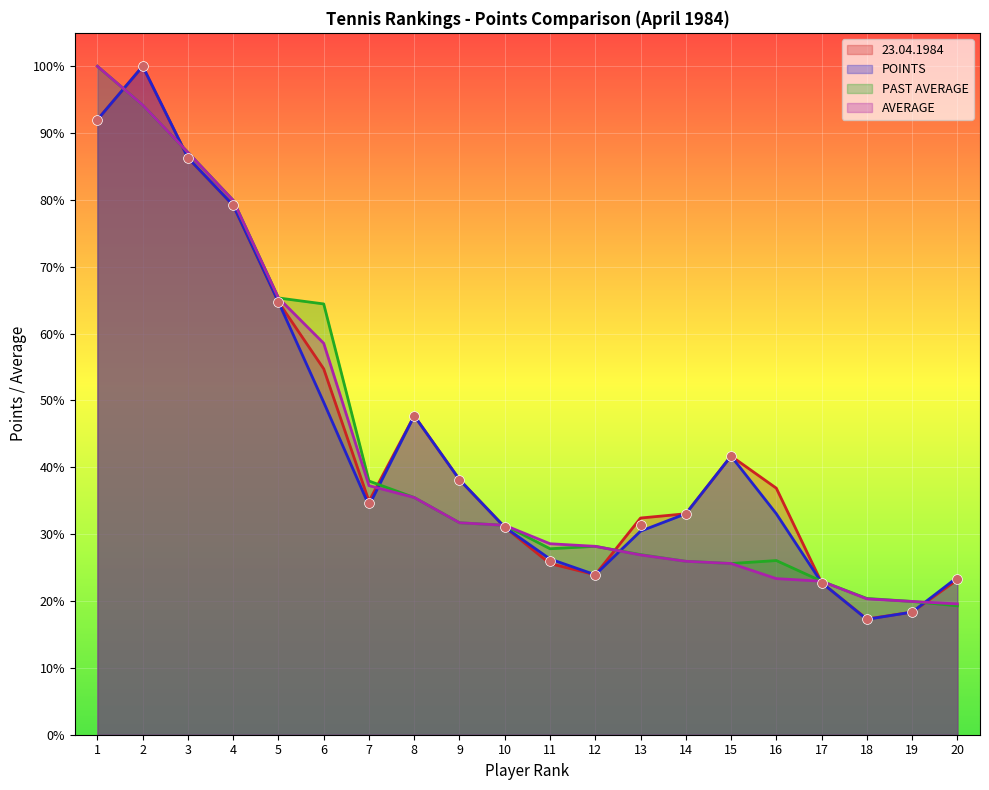

At which category is the sum across all series the highest?

2